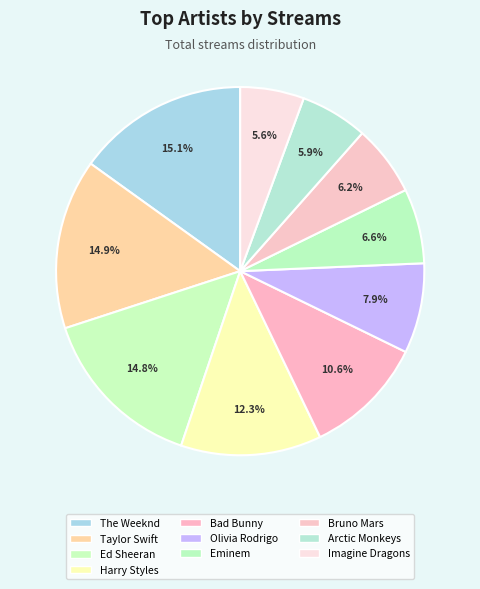

Does Bruno Mars account for over 50% of the chart?

No